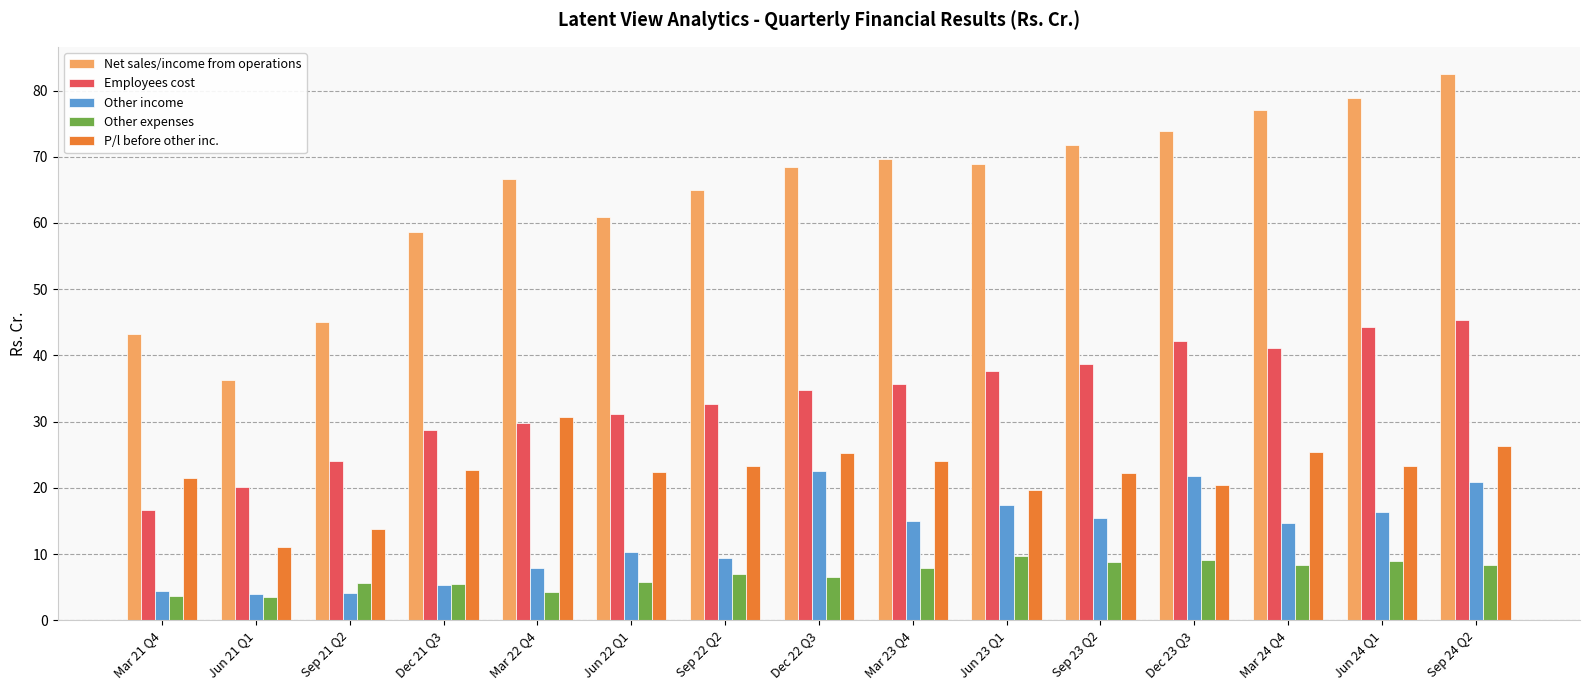

The Employees cost series shows 28.7 at Dec 21 Q3. True or false?

True